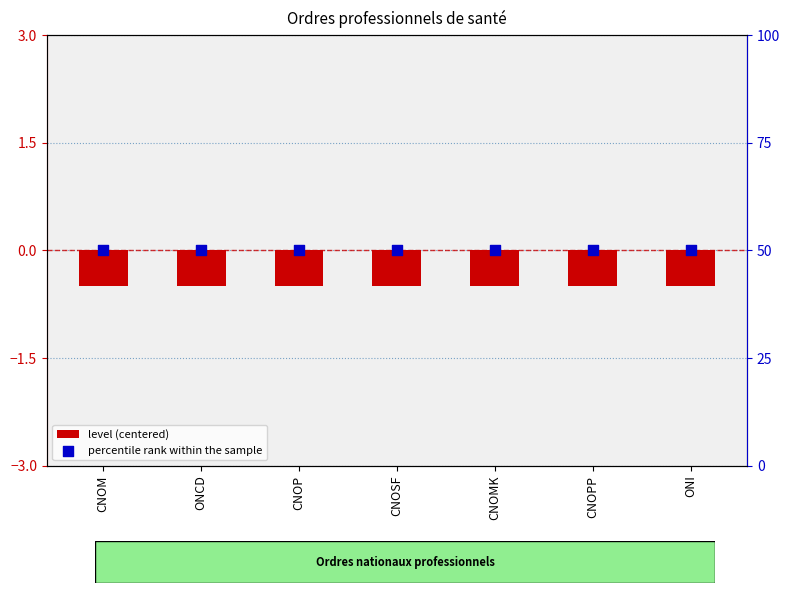

Which series has the largest Y range (max minus min)?

level (centered)